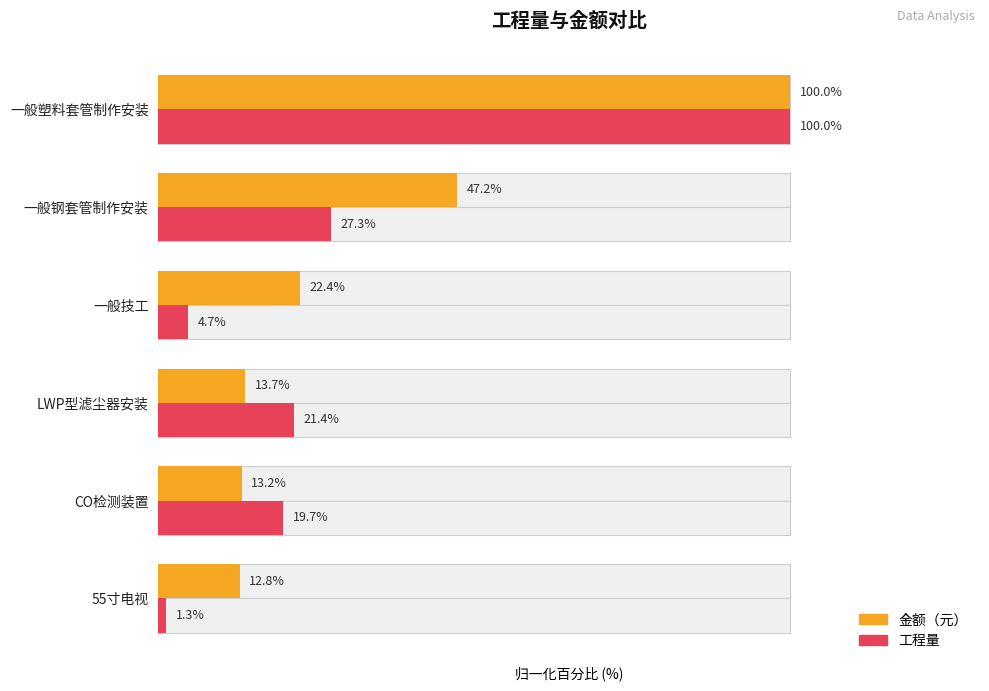

What is the minimum value shown in the chart?

1.3